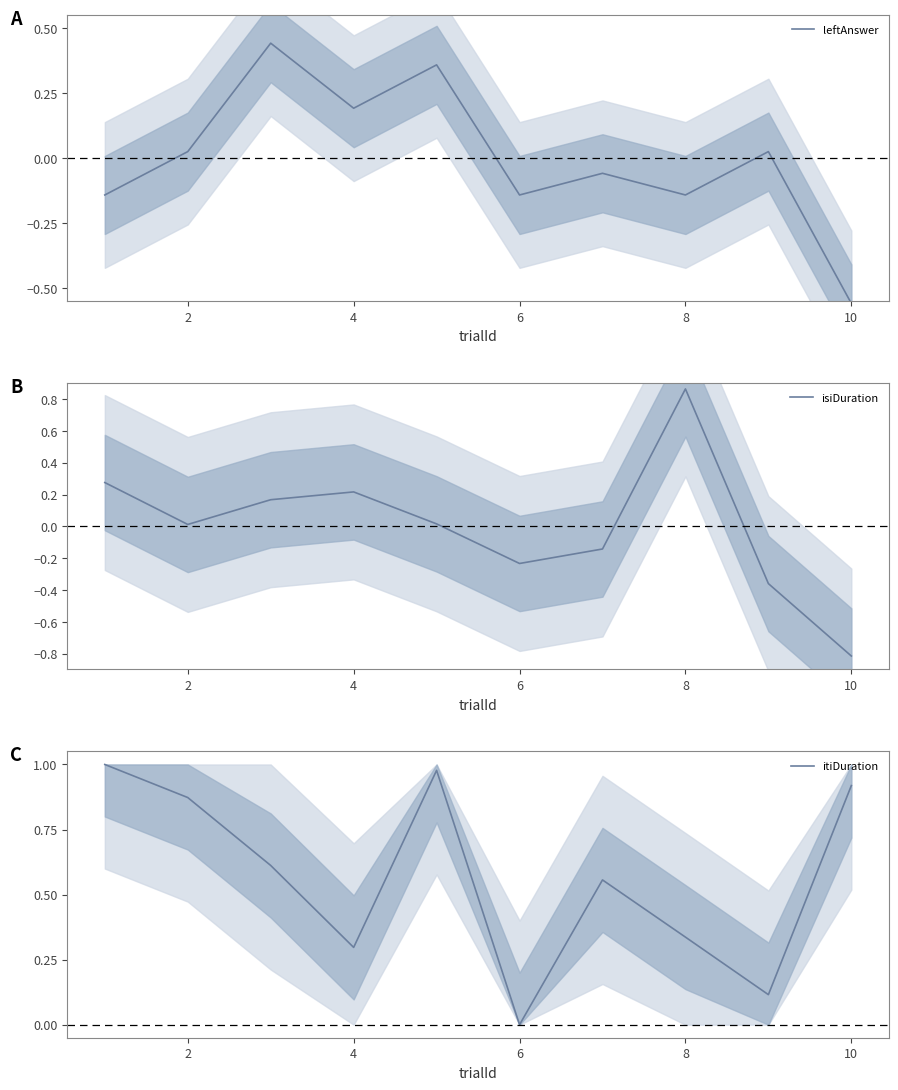

Is it true that isiDuration equals 0.0 at 2?

True